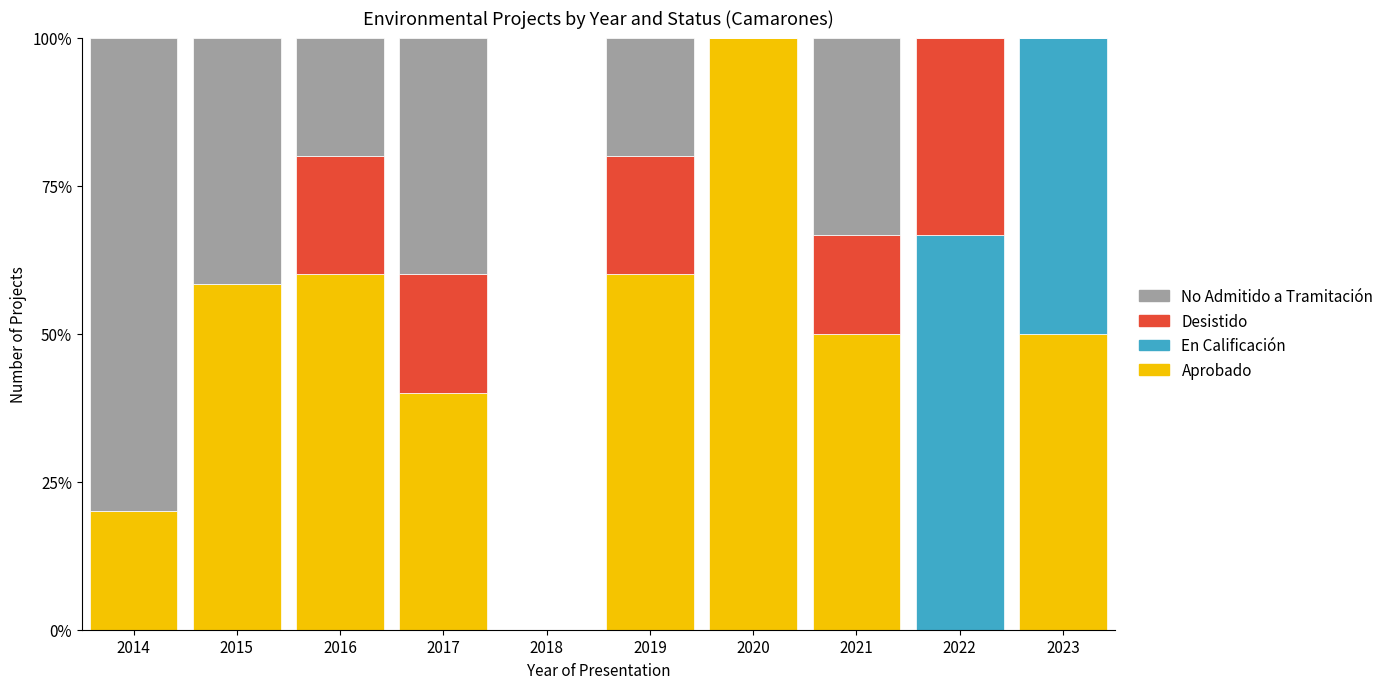

Are the bars horizontal?

No